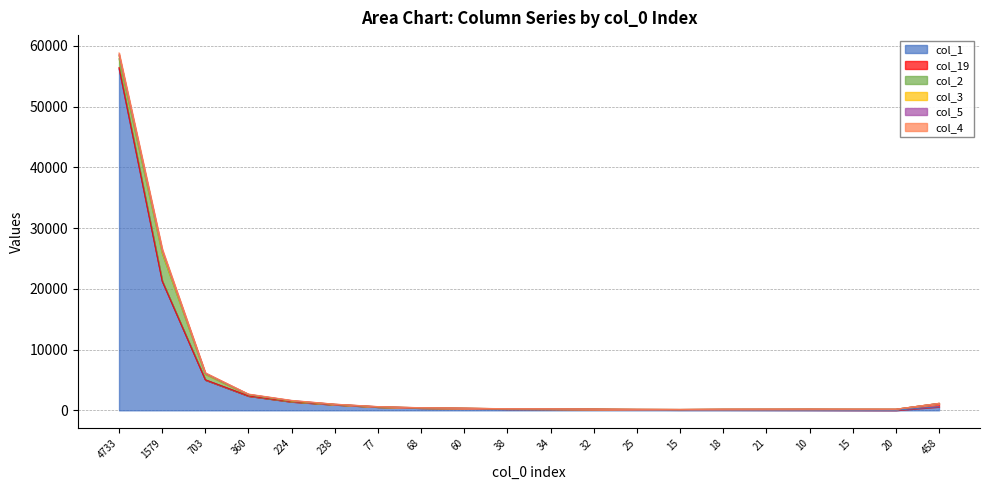

What is the approximate value of col_5 at 458?

3